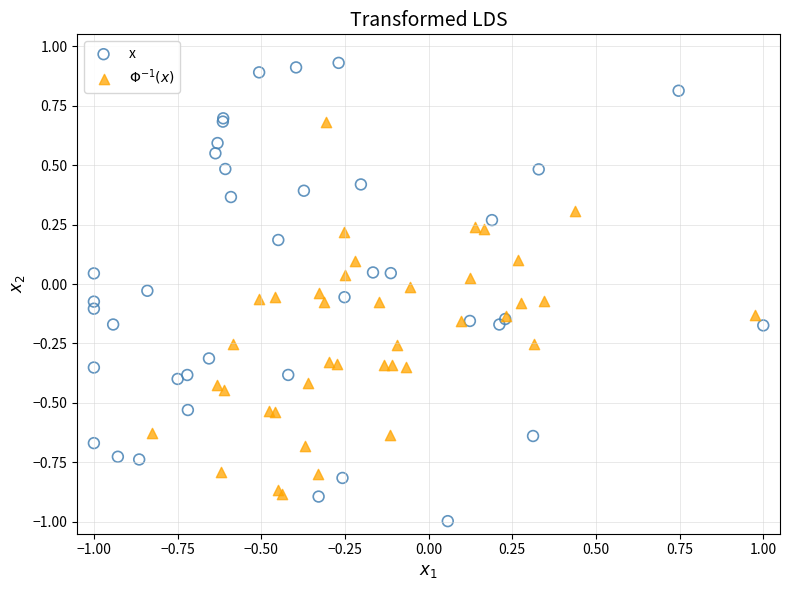

Which series reaches the minimum Y coordinate?

x